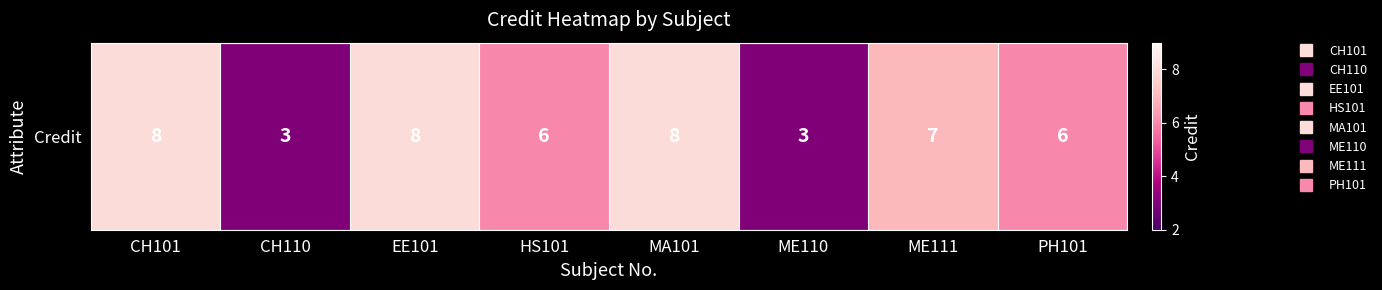

What is the sum of all values?

49